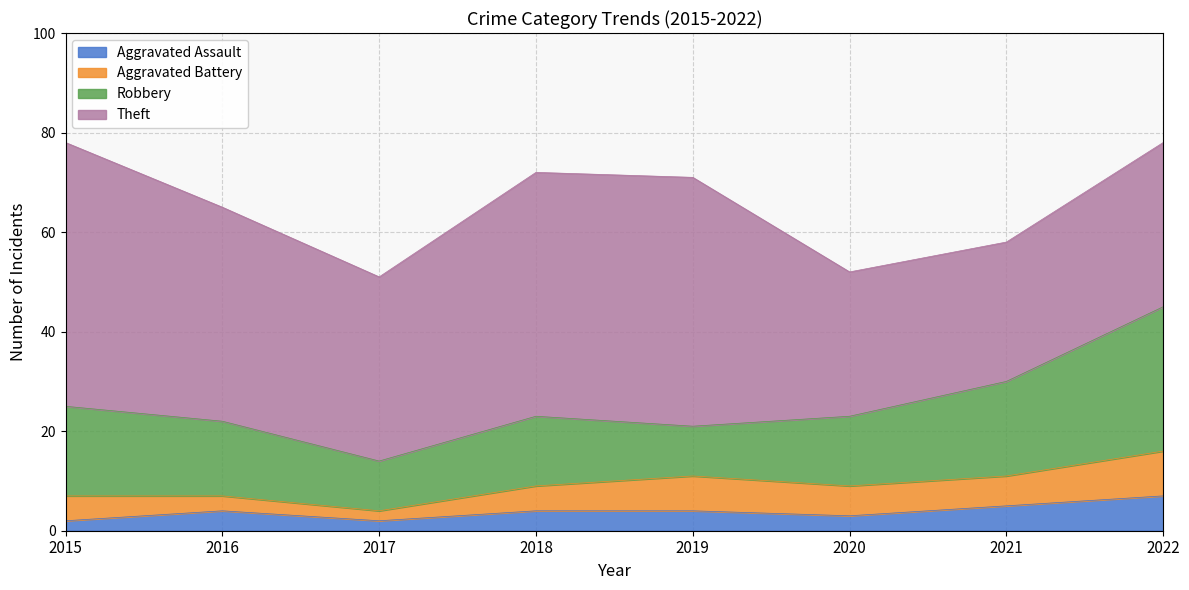

Count the Aggravated Assault values in the range 3 to 5.

5